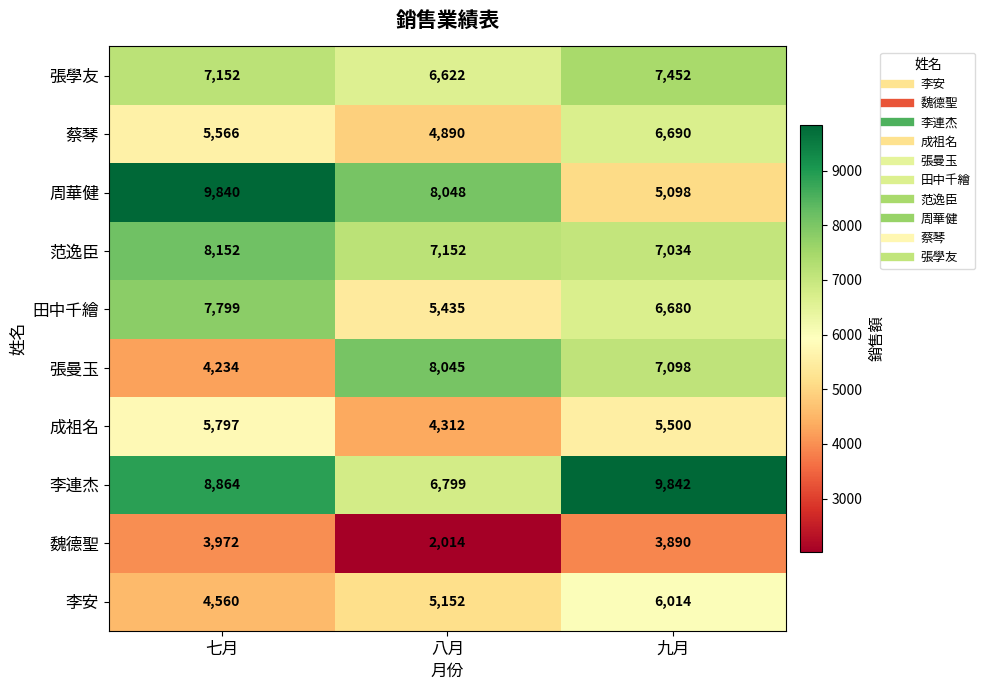

What is the spread (max minus min) of values at 九月?

5952